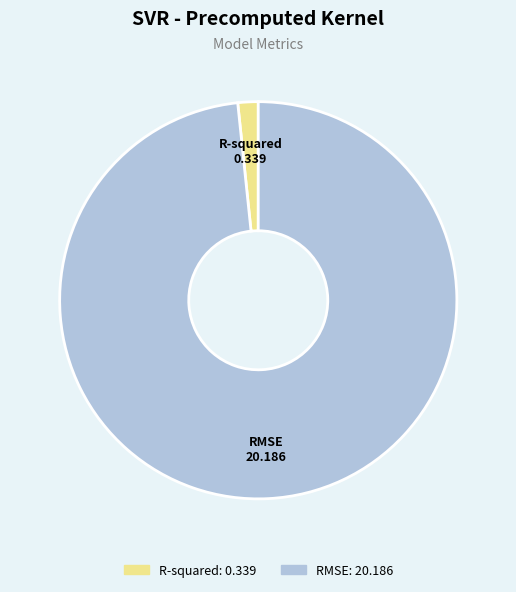

Which category has the biggest portion of the pie?

RMSE